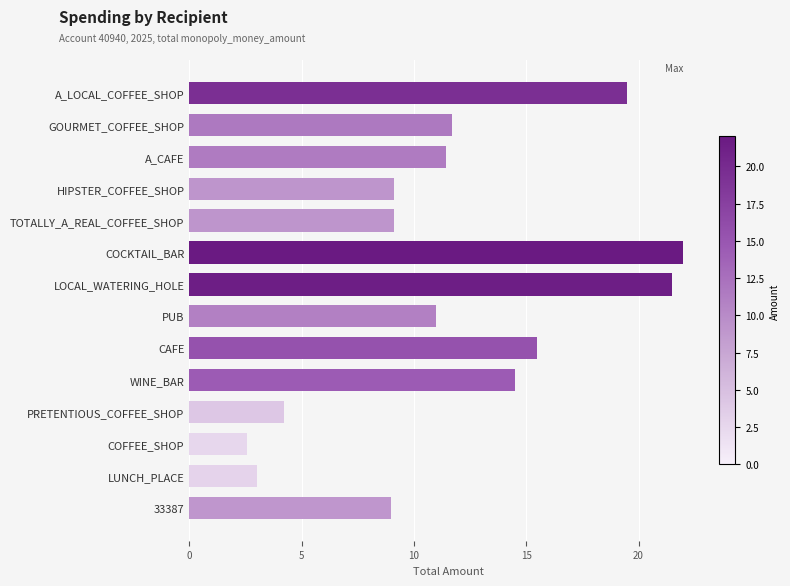

Approximately how many times larger is the value at GOURMET_COFFEE_SHOP compared to HIPSTER_COFFEE_SHOP?

1.3